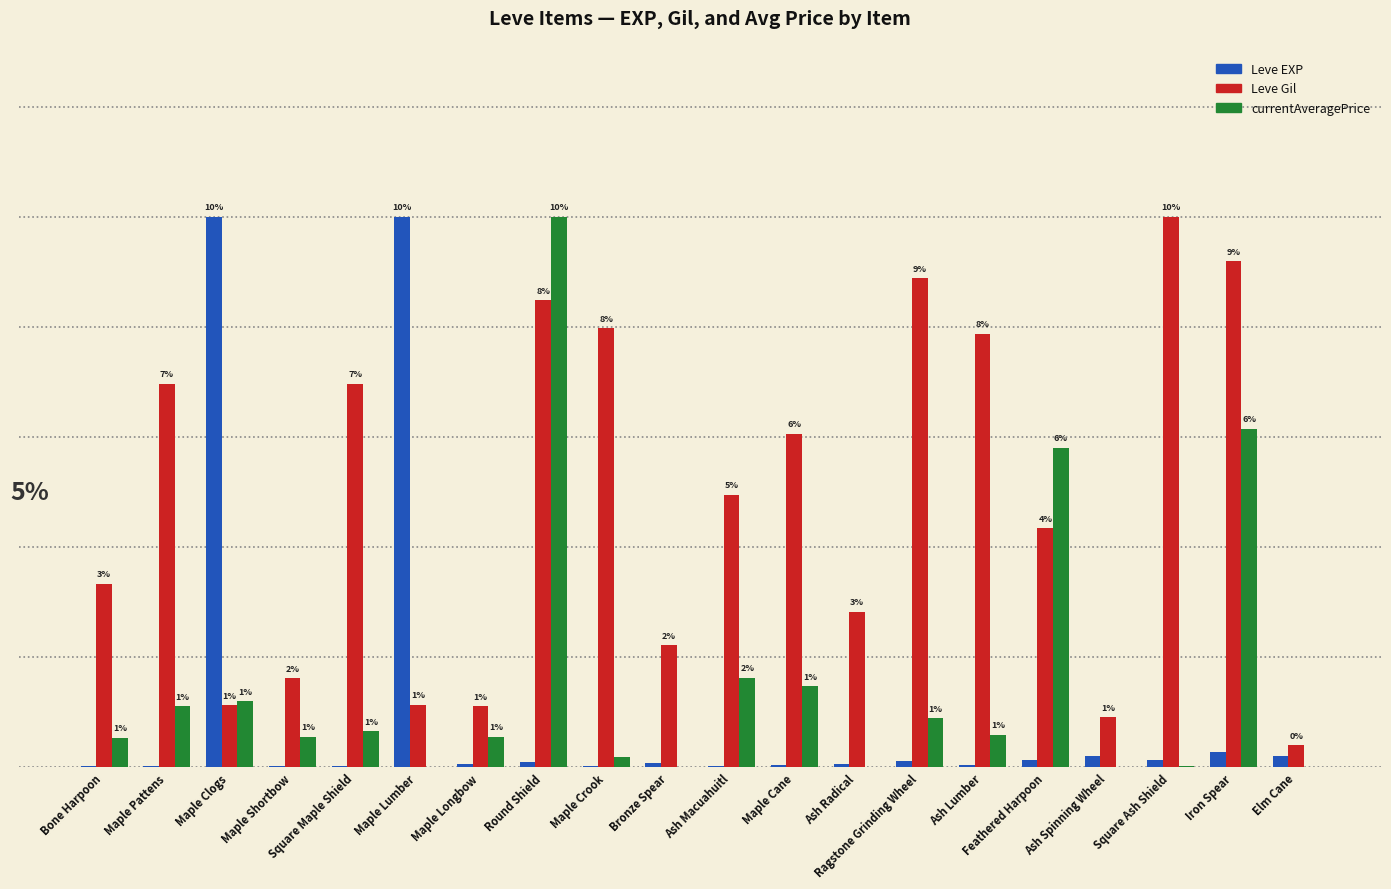

Is the value of Leve EXP at Ragstone Grinding Wheel greater than the value of currentAveragePrice at Ash Macuahuitl?

No